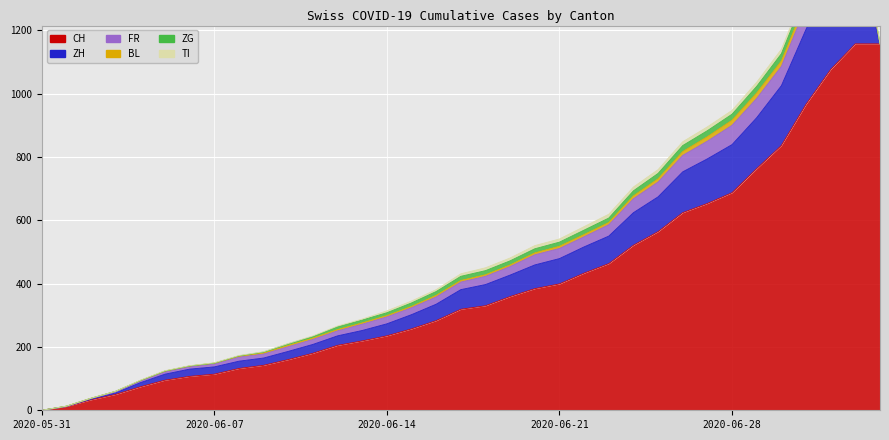

What is the value of the FR point at the 26th from the left?

47